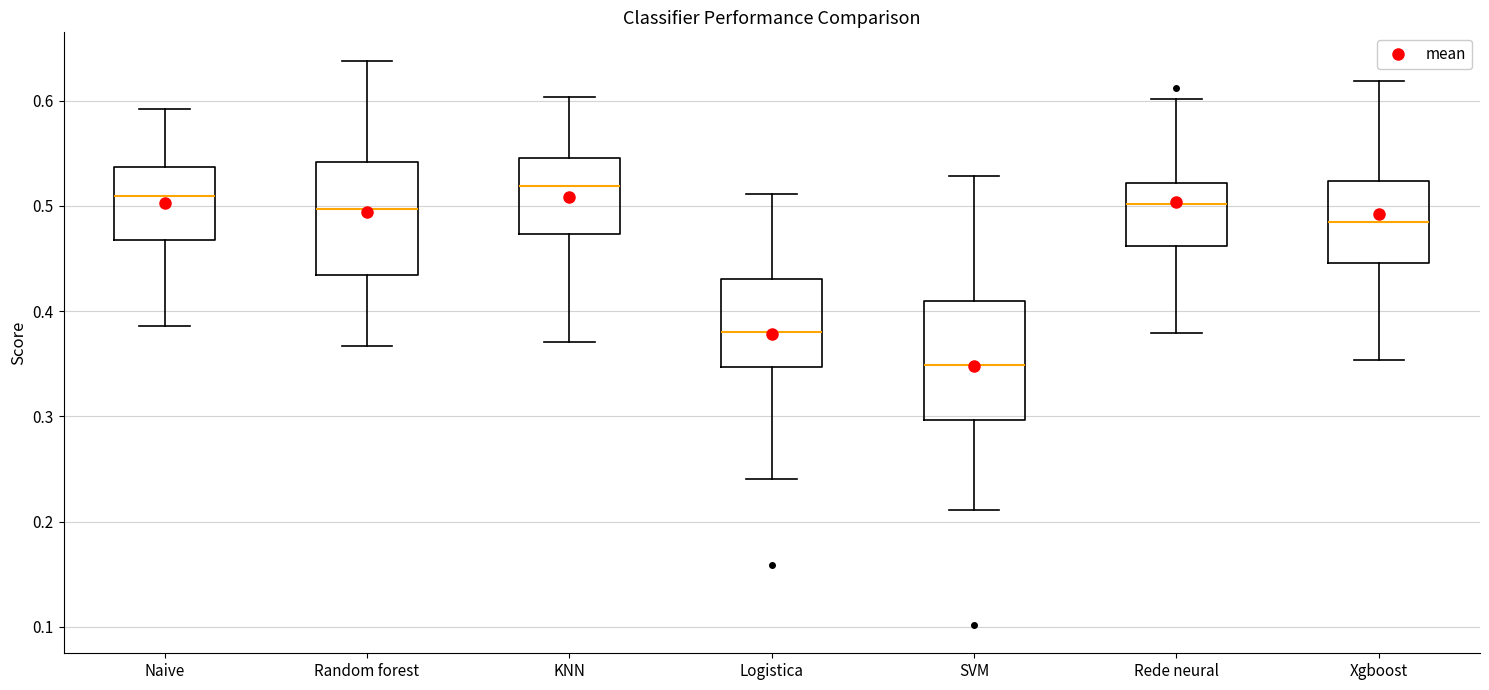

Where does the lower whisker of the box for SVM end on the y-axis? The values are not printed on the chart, so give them approximately, as read against the axis.

0.21